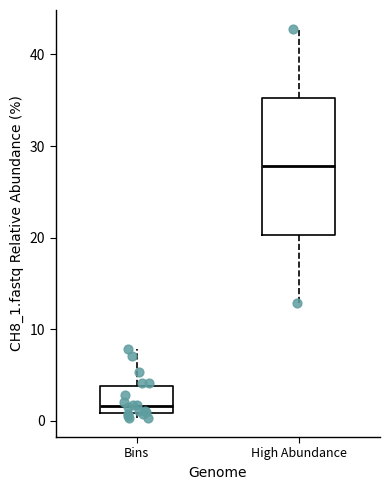

Which box's median line is the lowest?

Bins